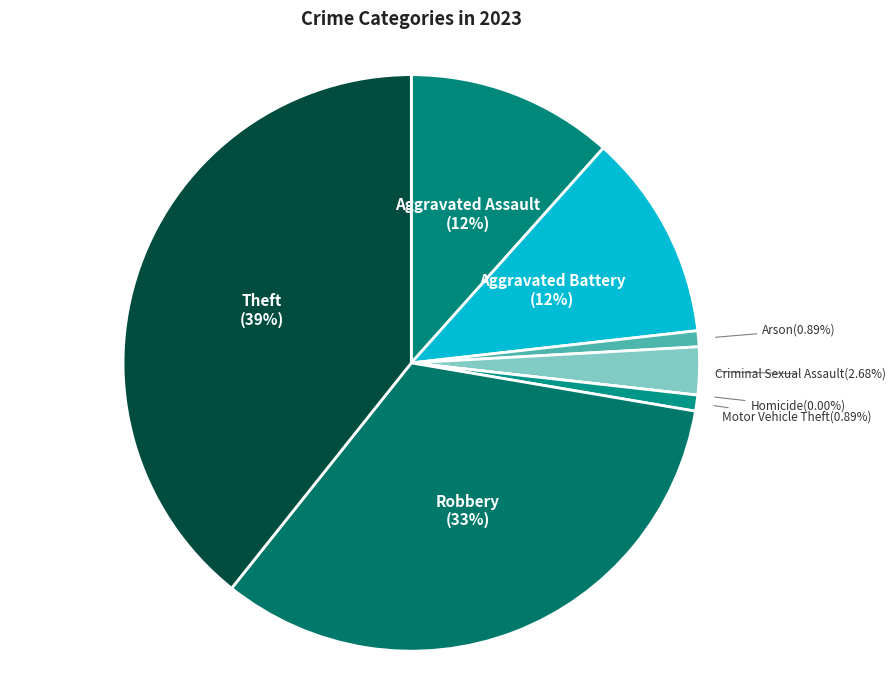

Which category has the biggest portion of the pie?

Theft